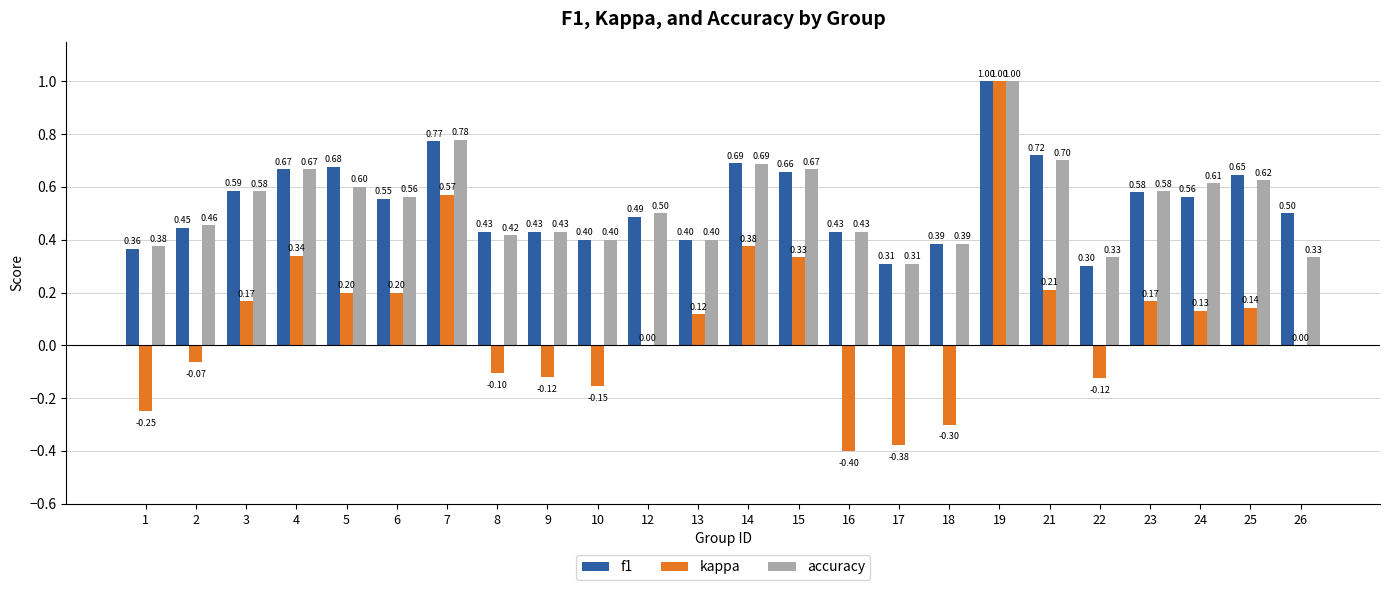

At which label does kappa first exceed 0?

3